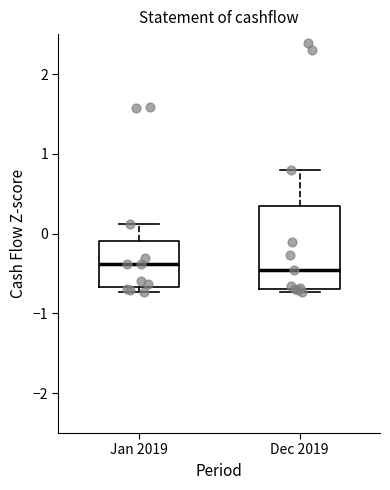

Comparing the boxes themselves (not the whiskers), which one is the tallest?

Dec 2019